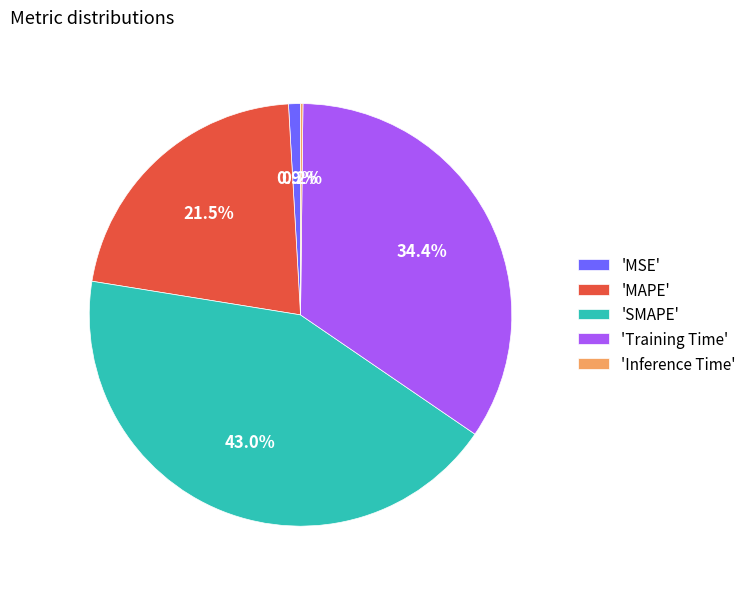

What is the ratio of the value at 'MAPE' to the value at 'SMAPE'?

0.5